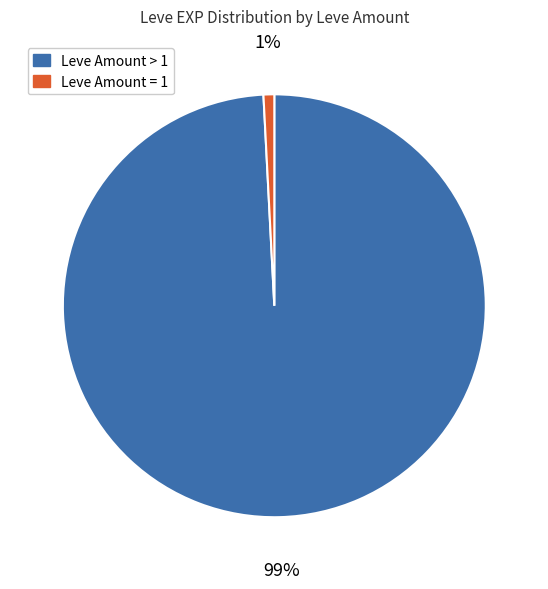

To the nearest percent, what is the difference between the largest and smallest slice percentages?

98%